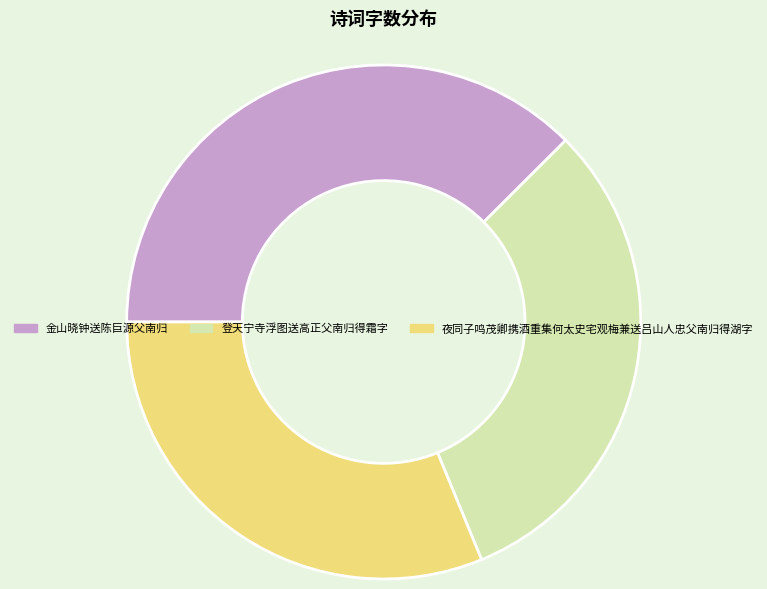

Combined, do 金山晓钟送陈巨源父南归 and 夜同子鸣茂卿携酒重集何太史宅观梅兼送吕山人忠父南归得湖字 account for over 50%?

Yes